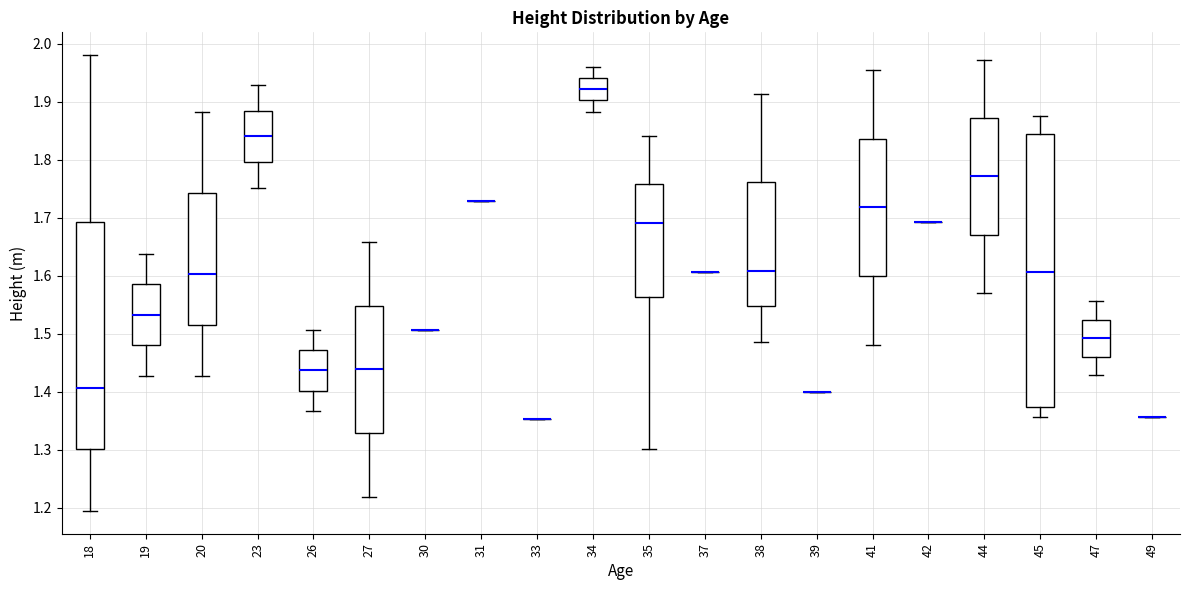

Reading left to right, read every box against the y-axis: the position of its median line, the range the box covers, and the ends of its whiskers. The values are not printed on the chart, so give them approximately, as read against the axis.

18: median 1.41, box 1.30 to 1.69, whiskers 1.19 to 1.98
19: median 1.53, box 1.48 to 1.59, whiskers 1.43 to 1.64
20: median 1.60, box 1.52 to 1.74, whiskers 1.43 to 1.88
23: median 1.84, box 1.80 to 1.88, whiskers 1.75 to 1.93
26: median 1.44, box 1.40 to 1.47, whiskers 1.37 to 1.51
27: median 1.44, box 1.33 to 1.55, whiskers 1.22 to 1.66
30: box collapsed to a line at 1.51, whiskers 1.51 to 1.51
31: box collapsed to a line at 1.73, whiskers 1.73 to 1.73
33: box collapsed to a line at 1.35, whiskers 1.35 to 1.35
34: median 1.92, box 1.90 to 1.94, whiskers 1.88 to 1.96
35: median 1.69, box 1.56 to 1.76, whiskers 1.30 to 1.84
37: box collapsed to a line at 1.61, whiskers 1.61 to 1.61
38: median 1.61, box 1.55 to 1.76, whiskers 1.49 to 1.91
39: box collapsed to a line at 1.40, whiskers 1.40 to 1.40
41: median 1.72, box 1.60 to 1.84, whiskers 1.48 to 1.95
42: box collapsed to a line at 1.69, whiskers 1.69 to 1.69
44: median 1.77, box 1.67 to 1.87, whiskers 1.57 to 1.97
45: median 1.61, box 1.37 to 1.84, whiskers 1.36 to 1.88
47: median 1.49, box 1.46 to 1.52, whiskers 1.43 to 1.56
49: box collapsed to a line at 1.36, whiskers 1.36 to 1.36